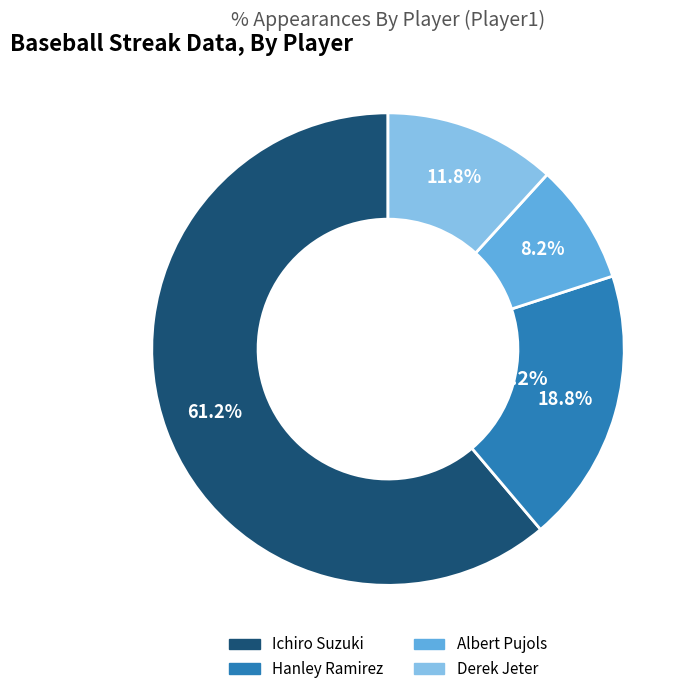

Rank the categories by value from lowest to highest.

Albert Pujols, Derek Jeter, Hanley Ramirez, Ichiro Suzuki